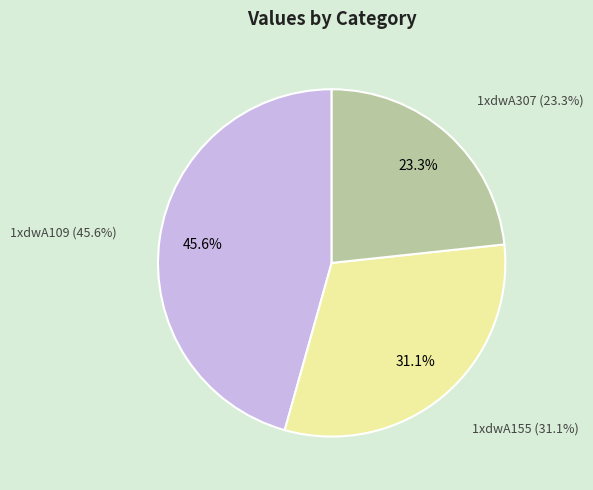

What is the ratio of the value at 1xdwA155 to the value at 1xdwA307?

1.3